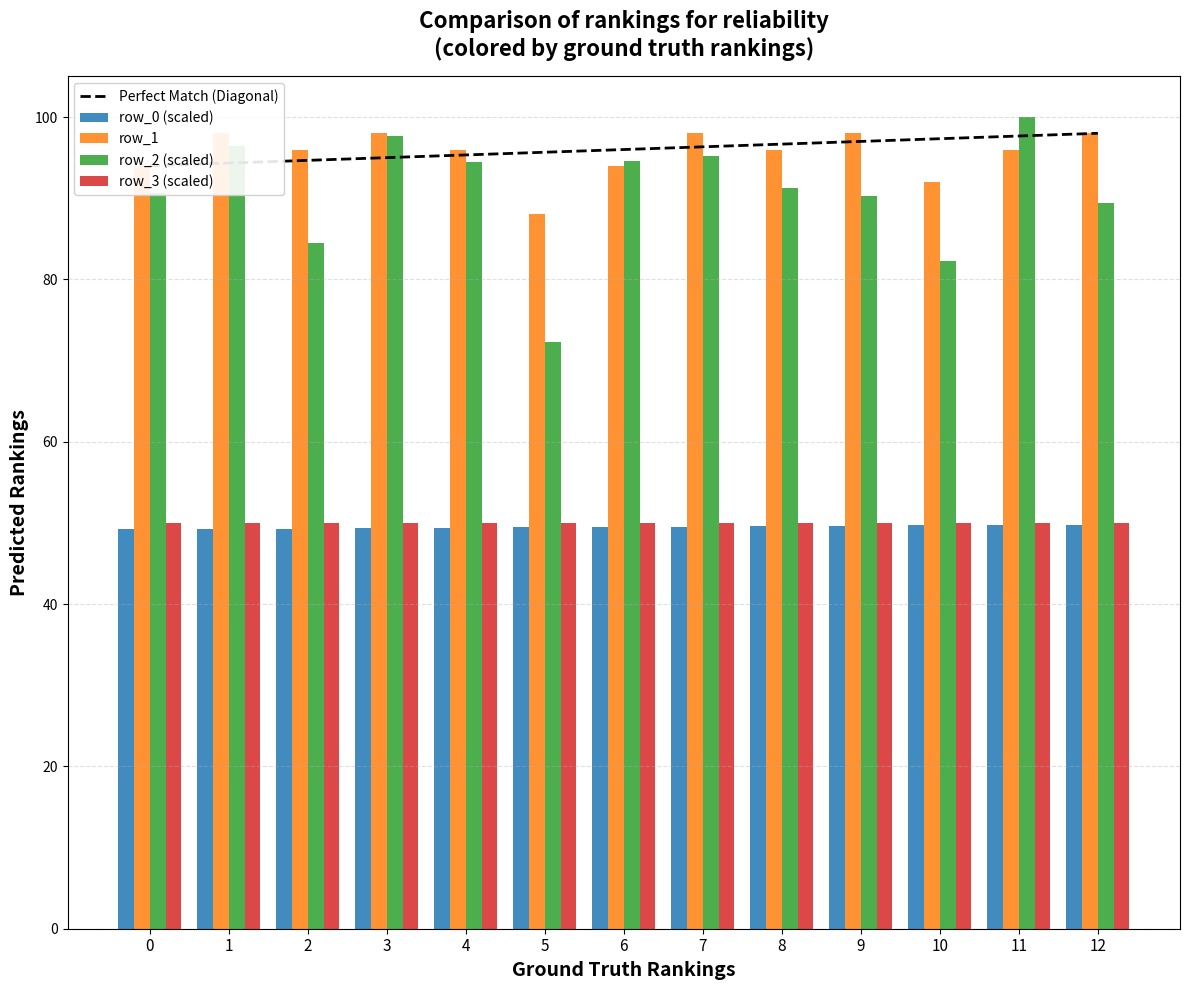

How many row_1 values are between 94 and 98?

11